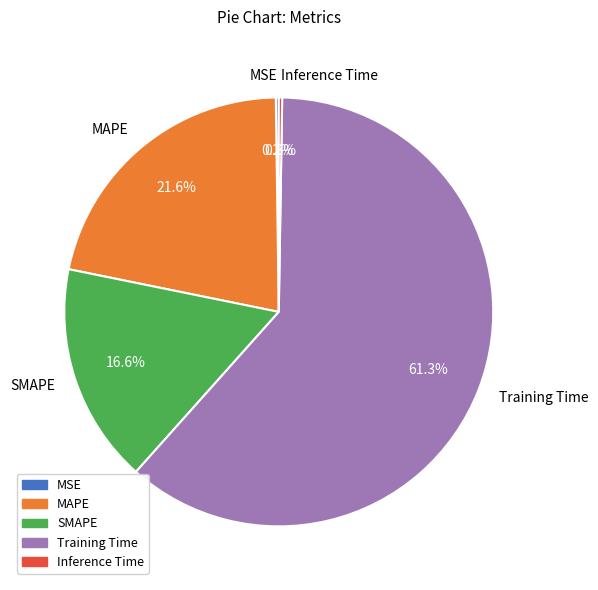

Which slice represents more than half of the pie?

Training Time